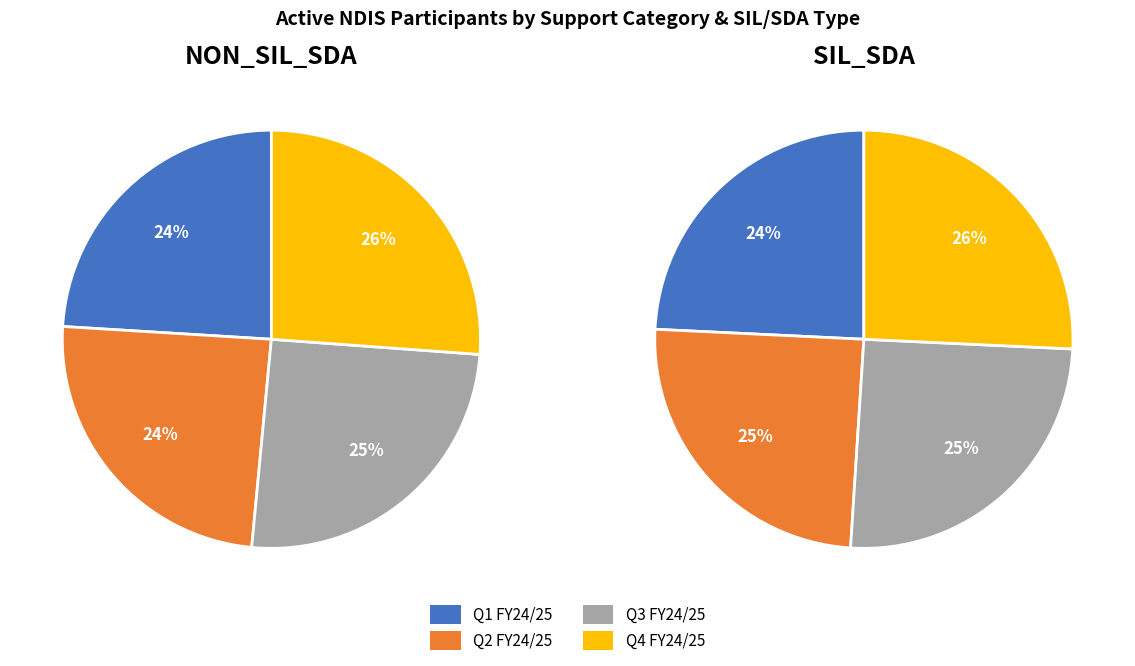

To the nearest percent, what is the average slice percentage?

25%